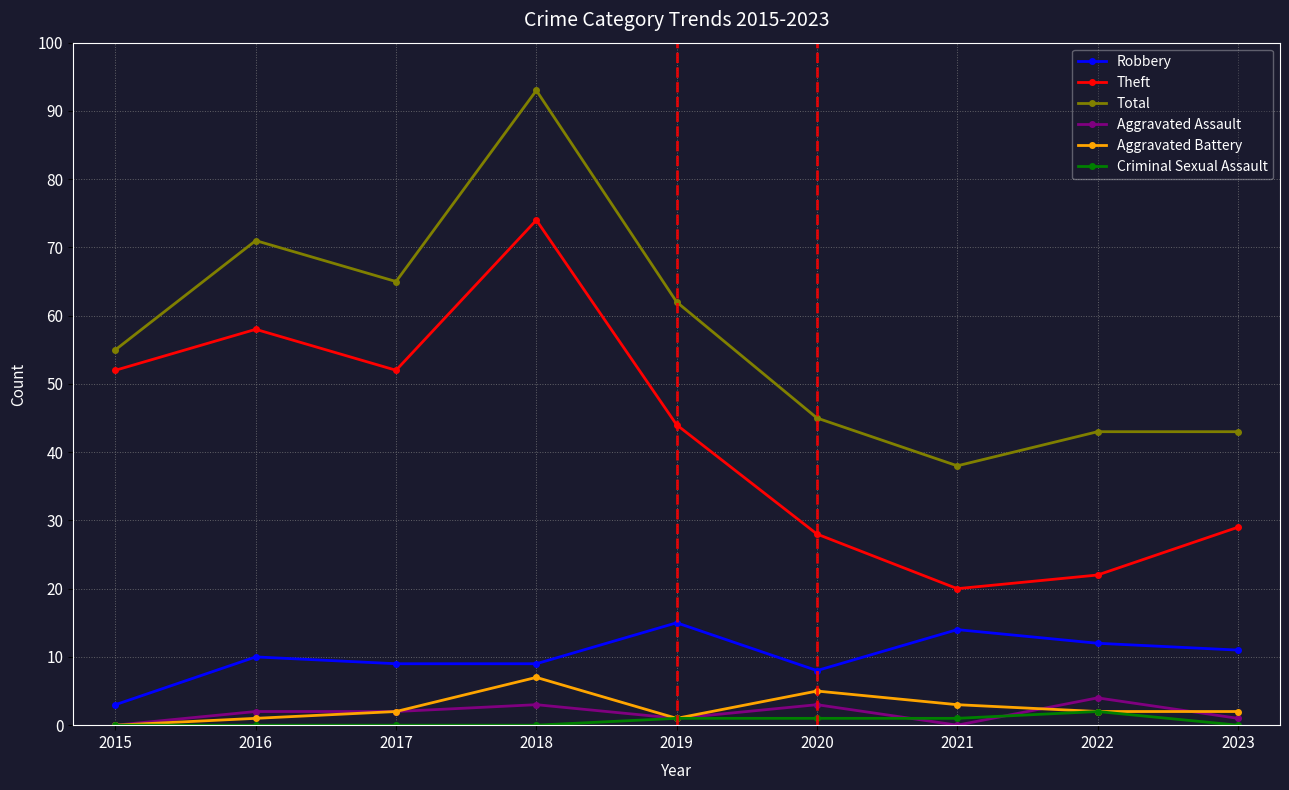

True or false: Theft has a value of 27 at 2018.

False